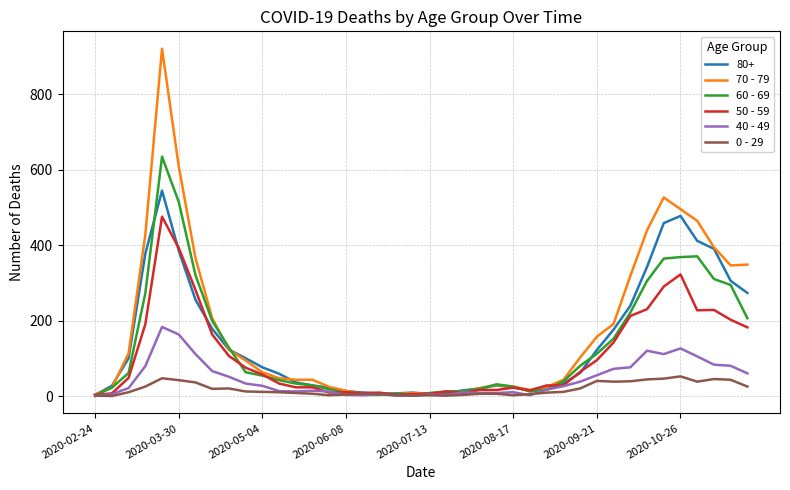

Which series has the largest total across all categories?

70 - 79